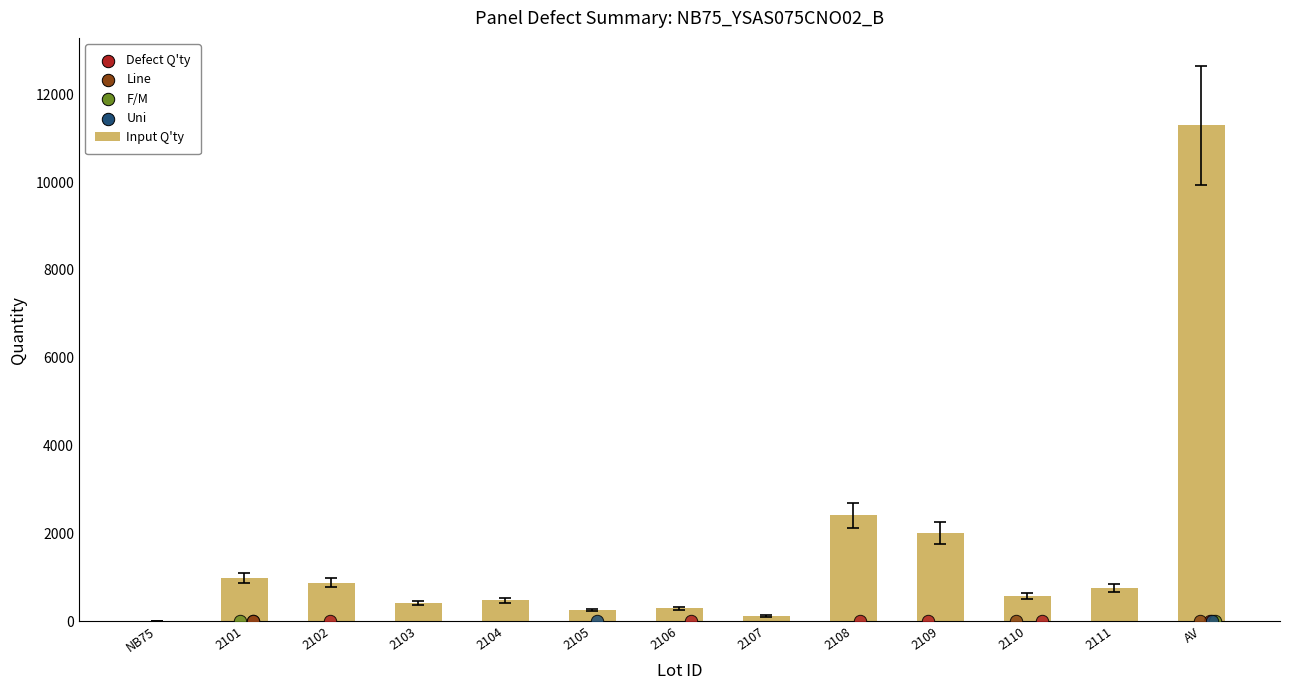

What is the ratio of the value at 2102 to the value at 2108?

0.4